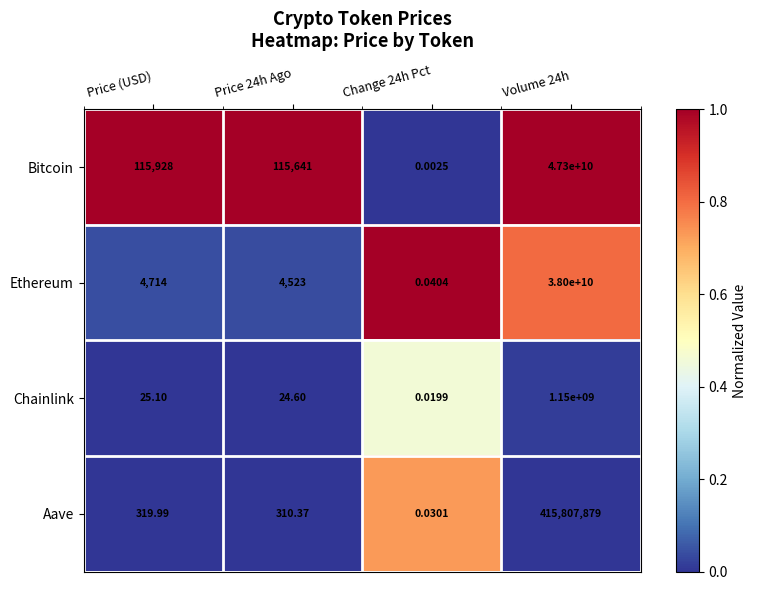

Where is Ethereum nearest to the value 19000000000?

Price (USD)